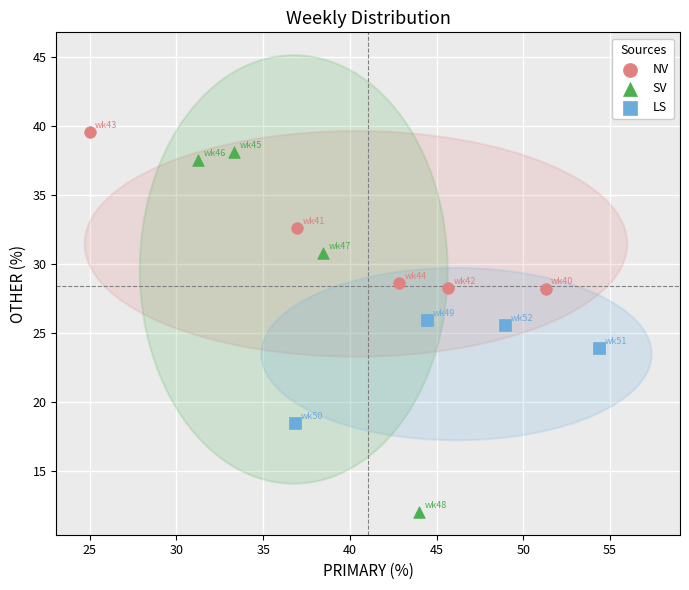

What are all the series names shown in the legend?

NV, SV, LS